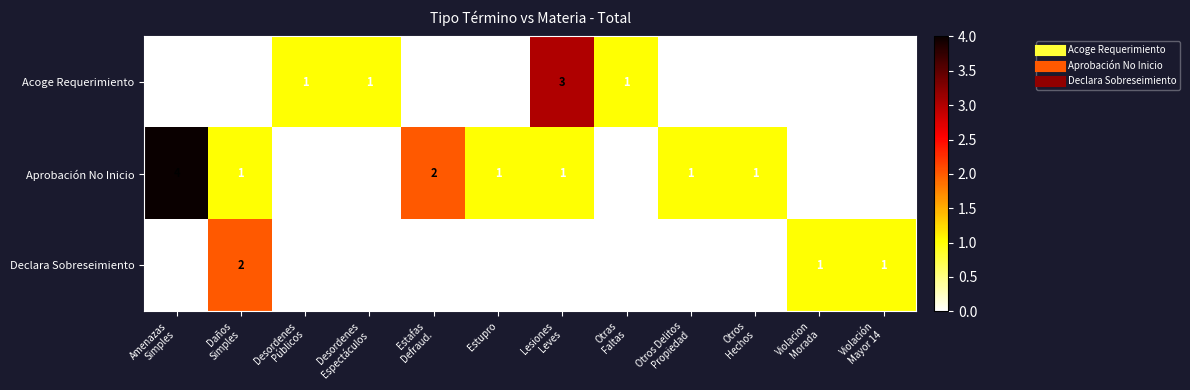

What is the difference between the highest and lowest values at Daños
Simples?

2